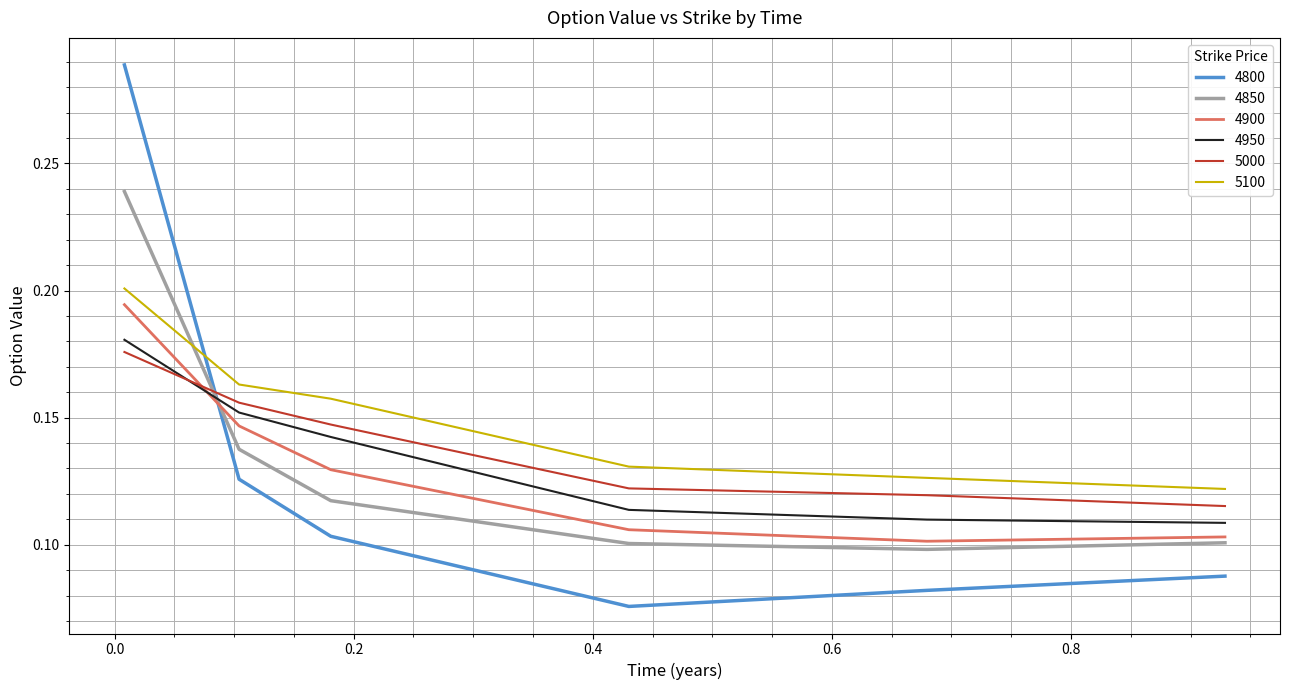

Rank the series by their maximum value, from highest to lowest.

4800, 4850, 5100, 4900, 4950, 5000